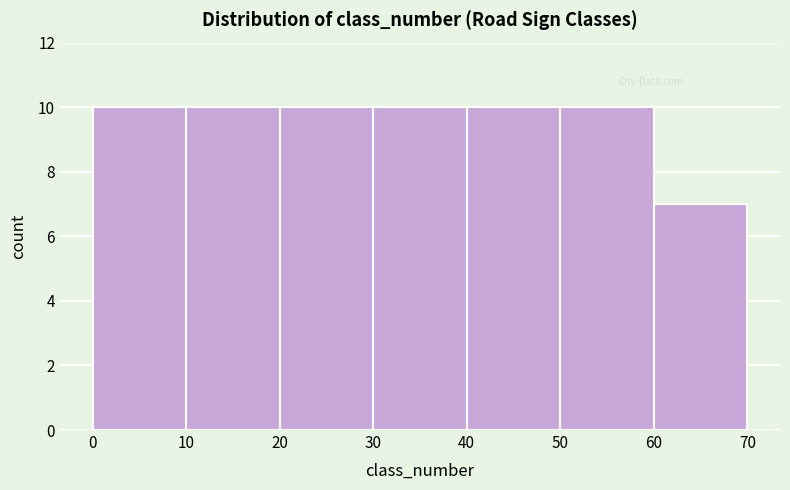

Reading left to right, transcribe this chart: for each bar, give the range it covers on the x-axis and its height. The values are not printed on the chart, so give them approximately, as read against the axis.

0 to 10: 10
10 to 20: 10
20 to 30: 10
30 to 40: 10
40 to 50: 10
50 to 60: 10
60 to 70: 7